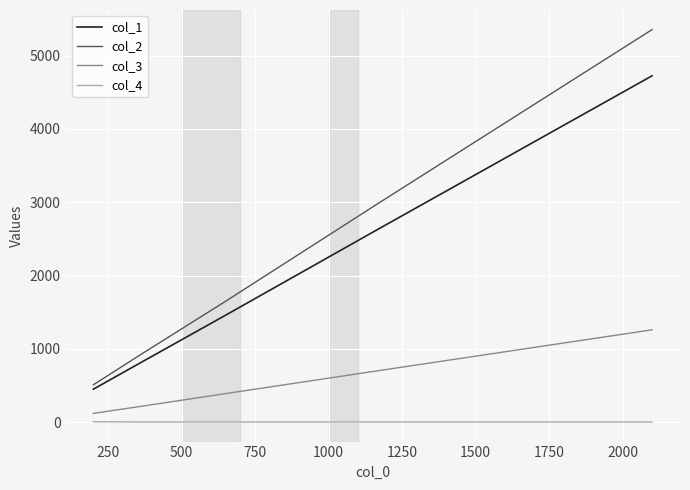

Which series has the largest range (max minus min)?

col_2